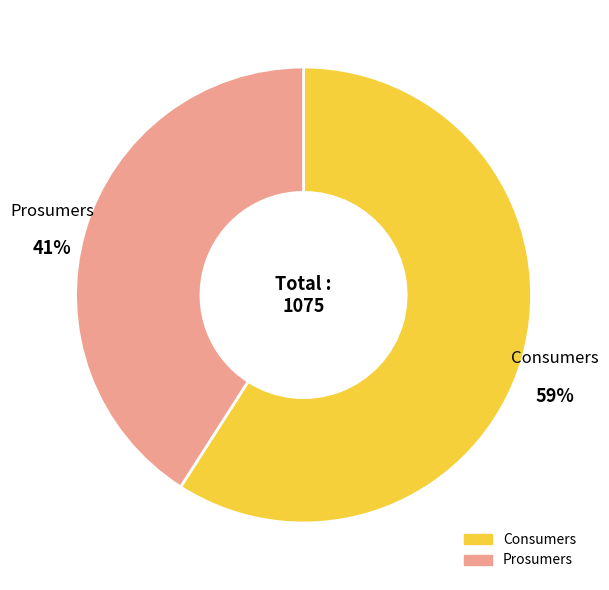

Does Consumers represent more than half of the total?

Yes